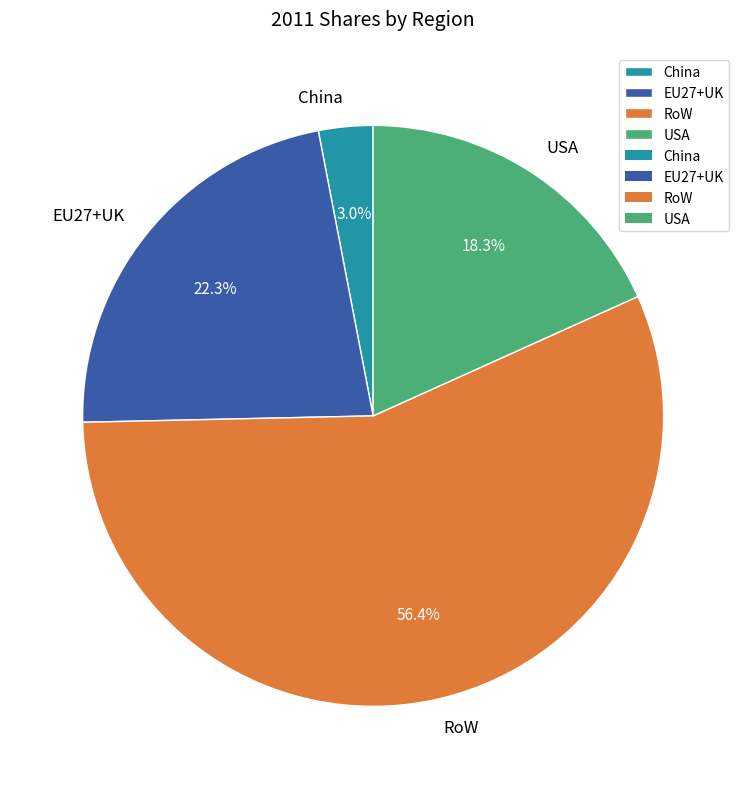

How many segments does this pie chart have?

4